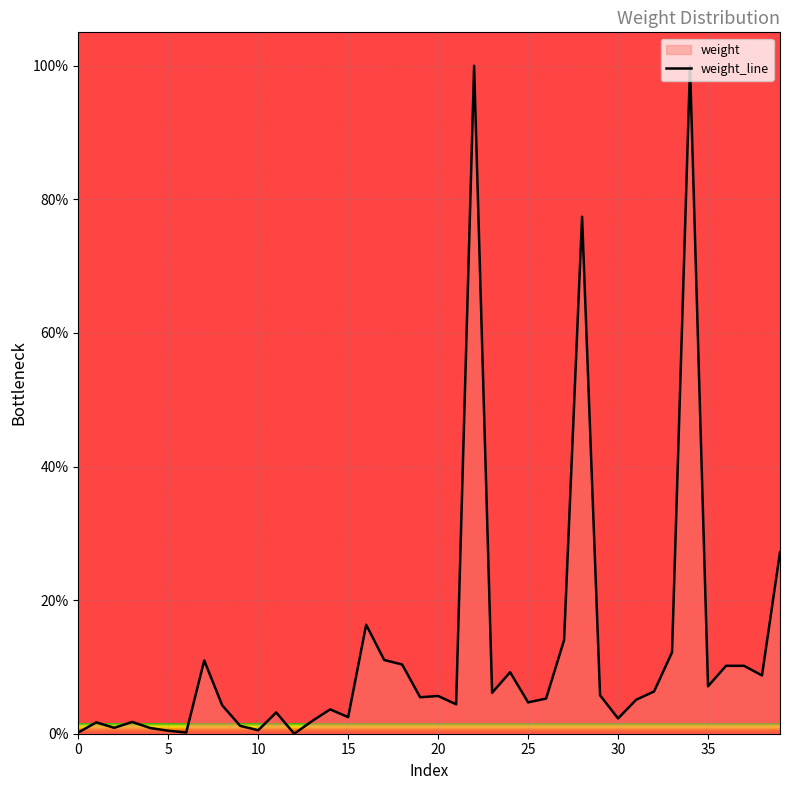

How many points are lower than both their immediate neighbors (excluding endpoints)?

12